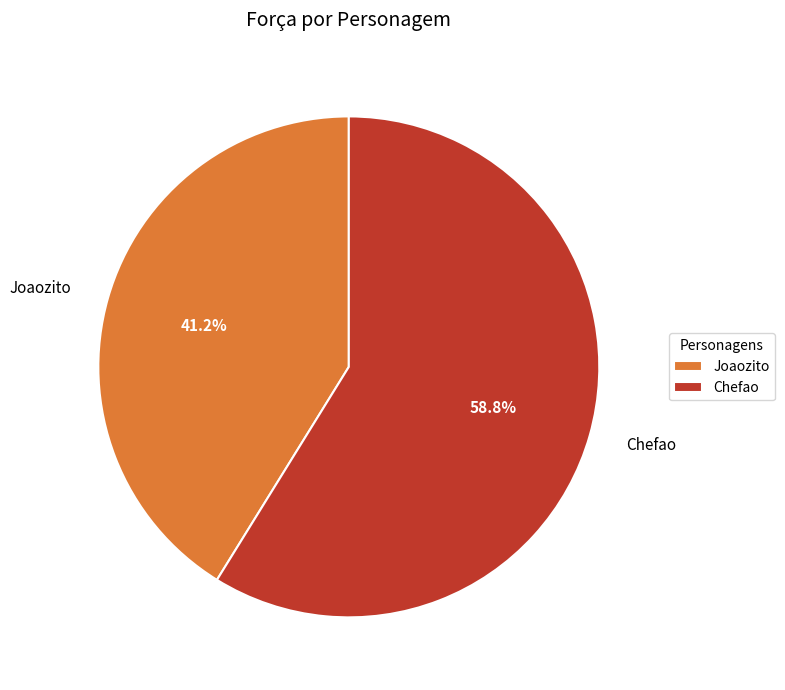

What is the smallest slice in the pie chart?

Joaozito